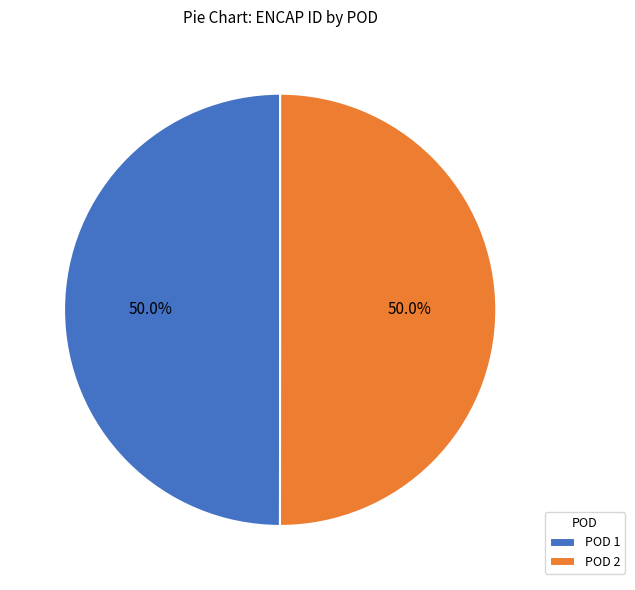

What is the ratio of the value at POD 1 to the value at POD 2?

1.0